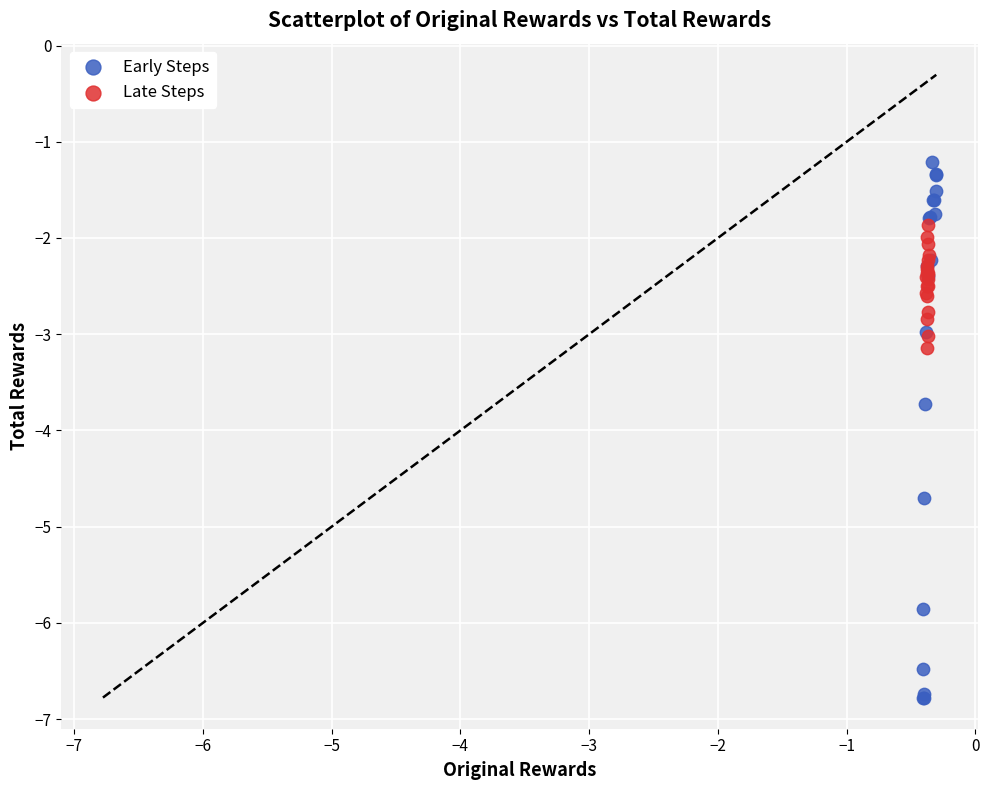

Which series has the widest spread of Y values?

Early Steps